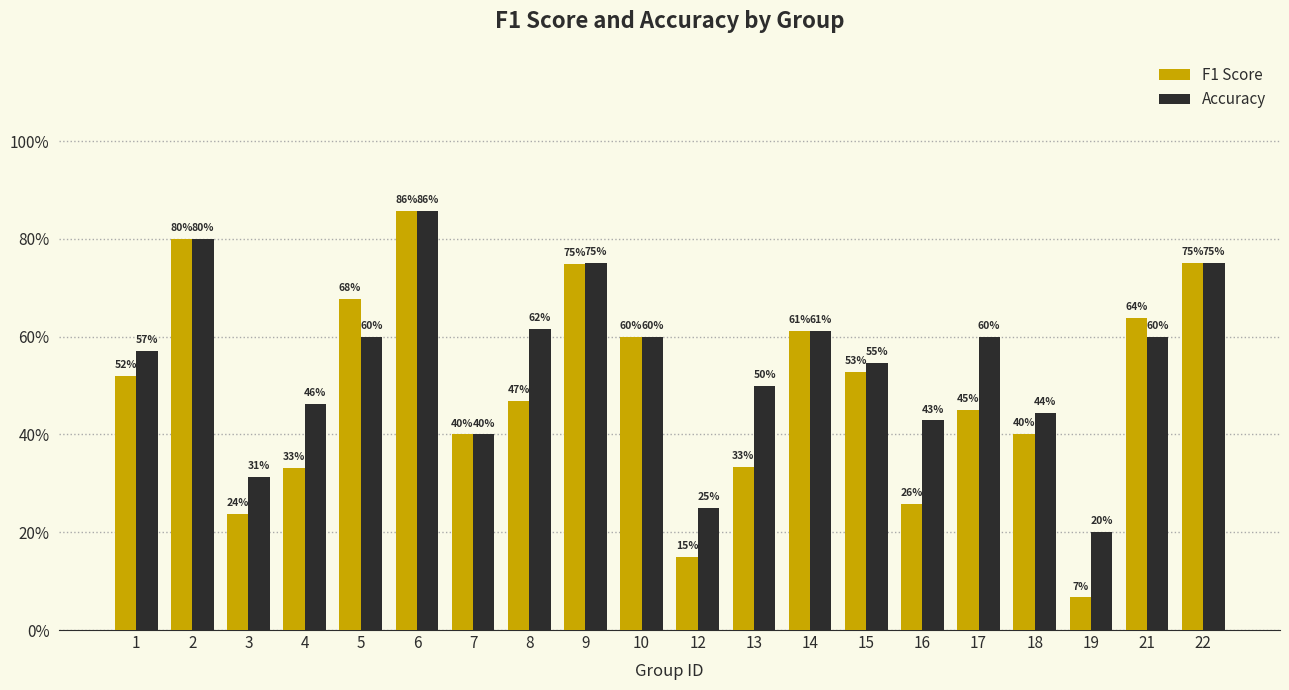

Does the chart contain stacked bars?

No